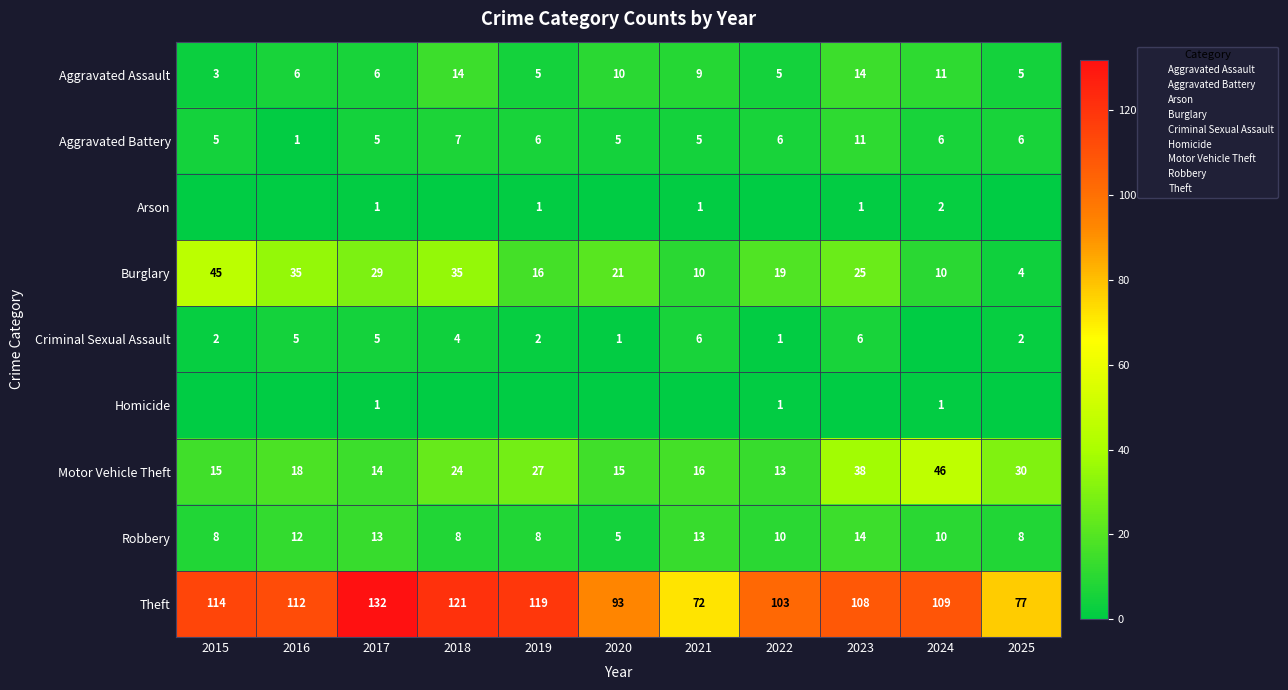

At which label is Aggravated Battery closest to 6?

2019